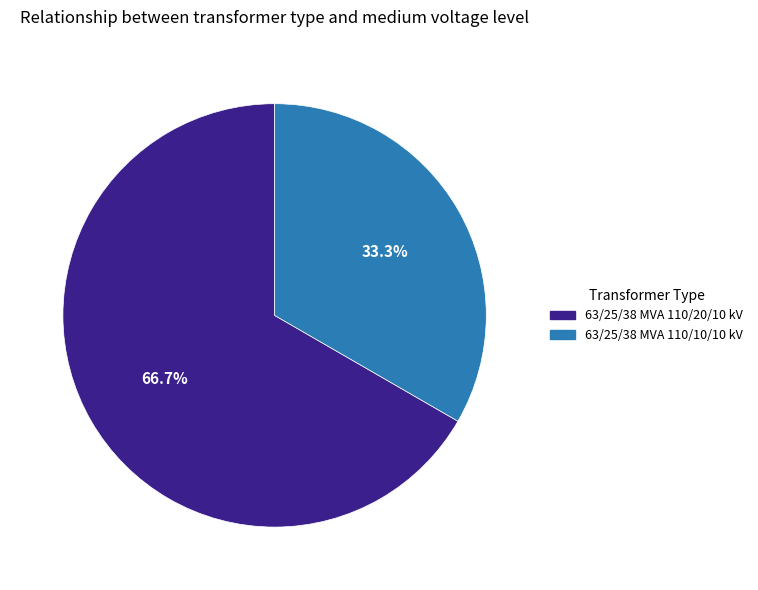

Which category has the smallest portion of the pie?

63/25/38 MVA 110/10/10 kV